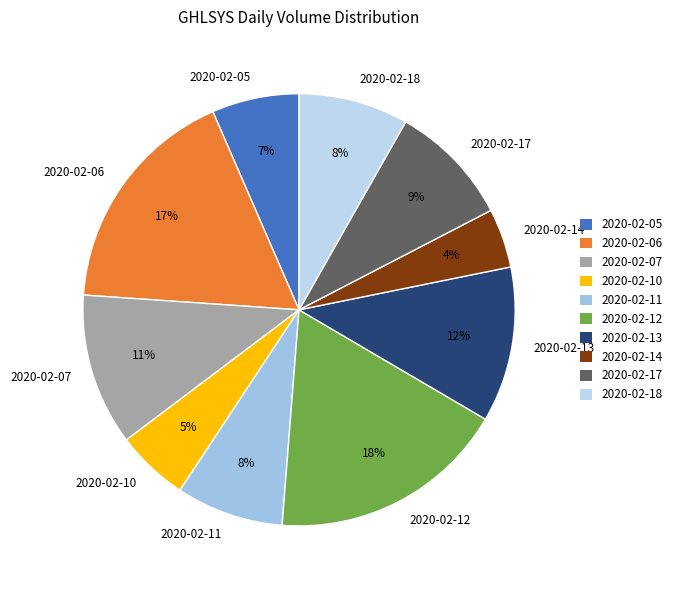

How many segments does this pie chart have?

10